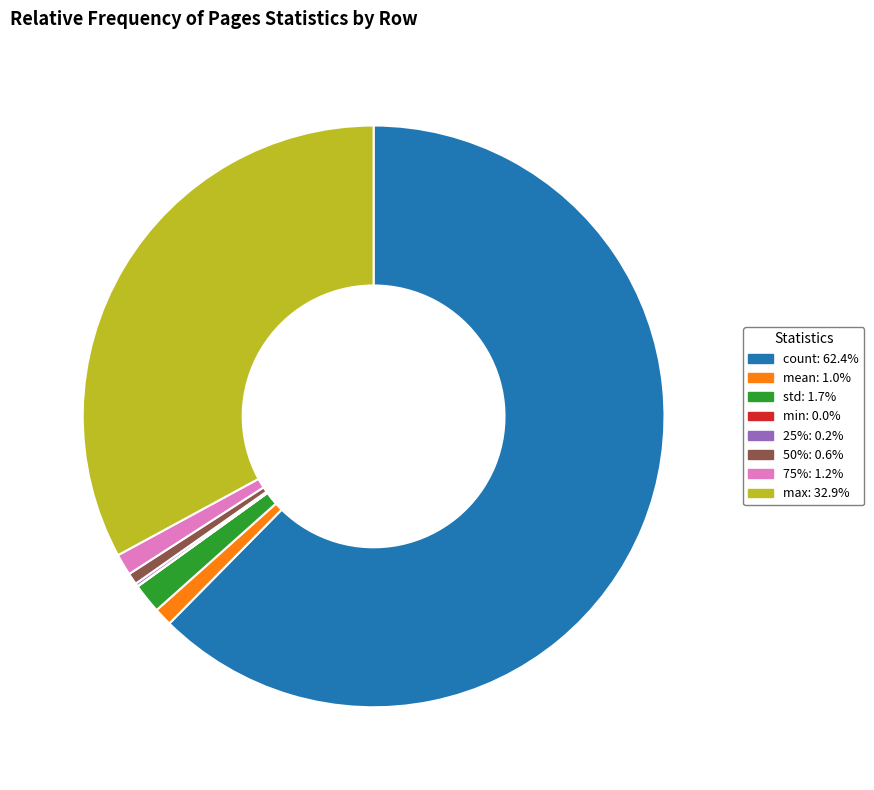

Which category has the biggest portion of the pie?

count